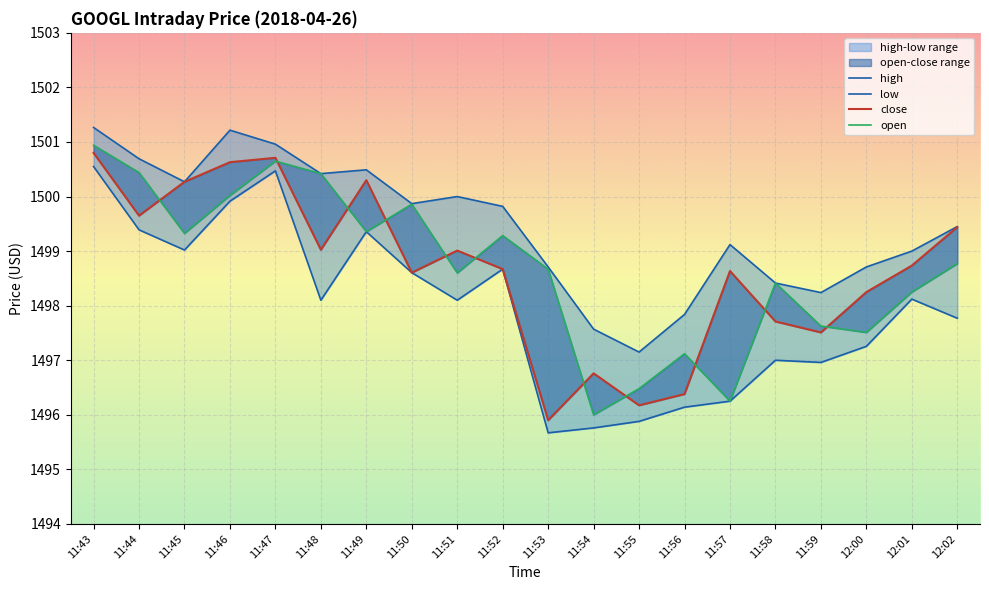

At which label does close reach its peak?

11:43